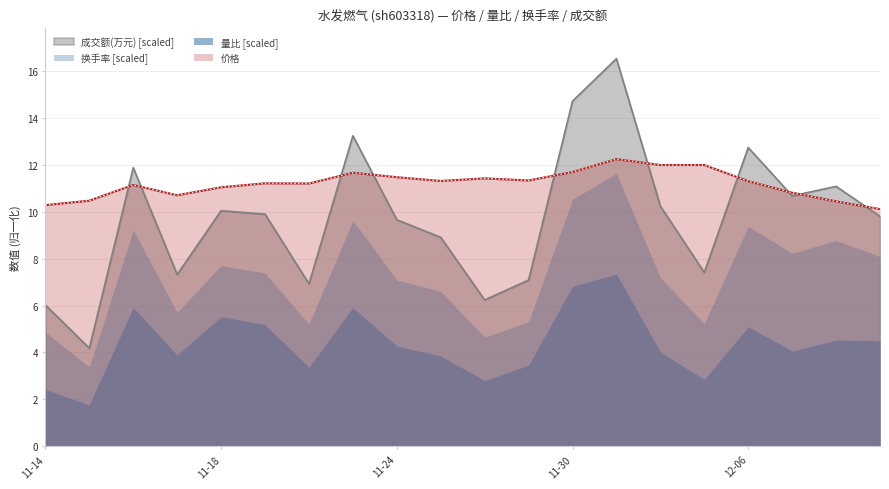

Does the chart display data point markers on the line(s)?

No